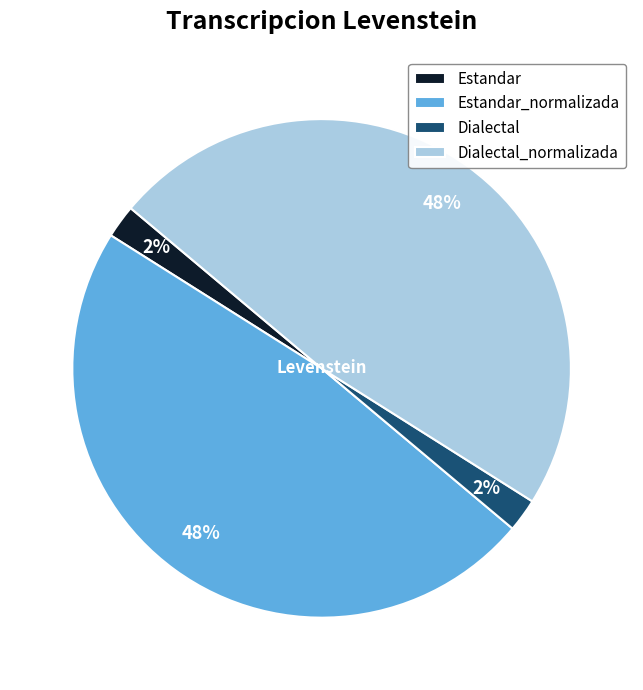

To the nearest percent, what is the difference between the Dialectal_normalizada and Dialectal slice percentages?

46%